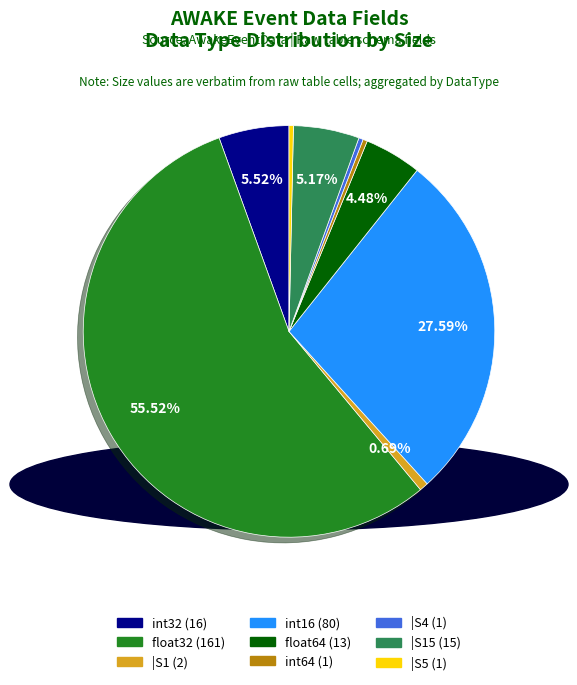

Does any single category account for the majority?

Yes